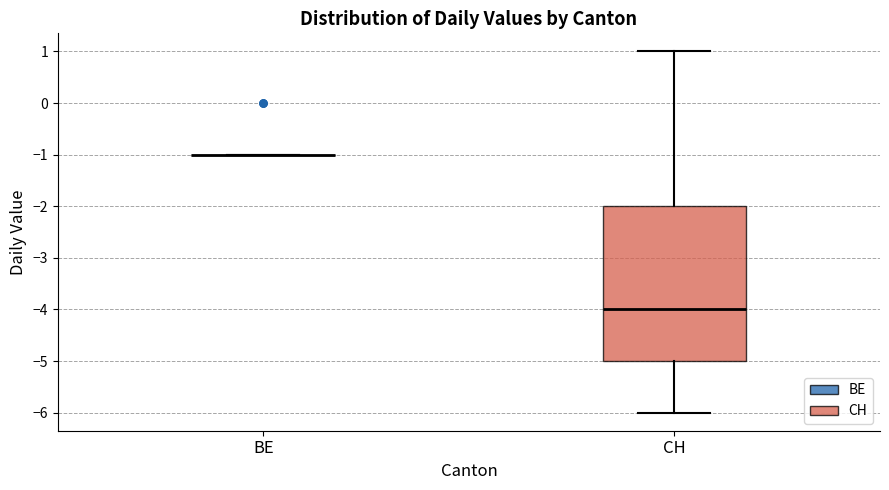

Reading left to right, read every box against the y-axis: the position of its median line, the range the box covers, and the ends of its whiskers. The values are not printed on the chart, so give them approximately, as read against the axis.

BE: box collapsed to a line at -1, whiskers -1 to -1
CH: median -4, box -5 to -2, whiskers -6 to 1